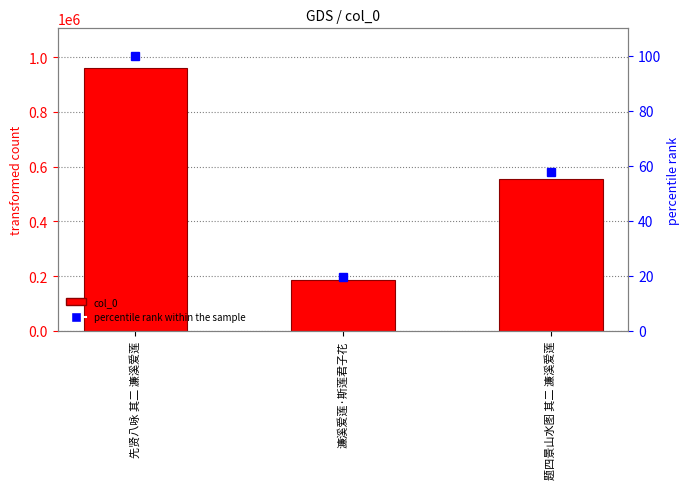

Which series changed the most between 濂溪爱莲·斯莲君子花 and 题四景山水图 其二 濂溪爱莲?

col_0